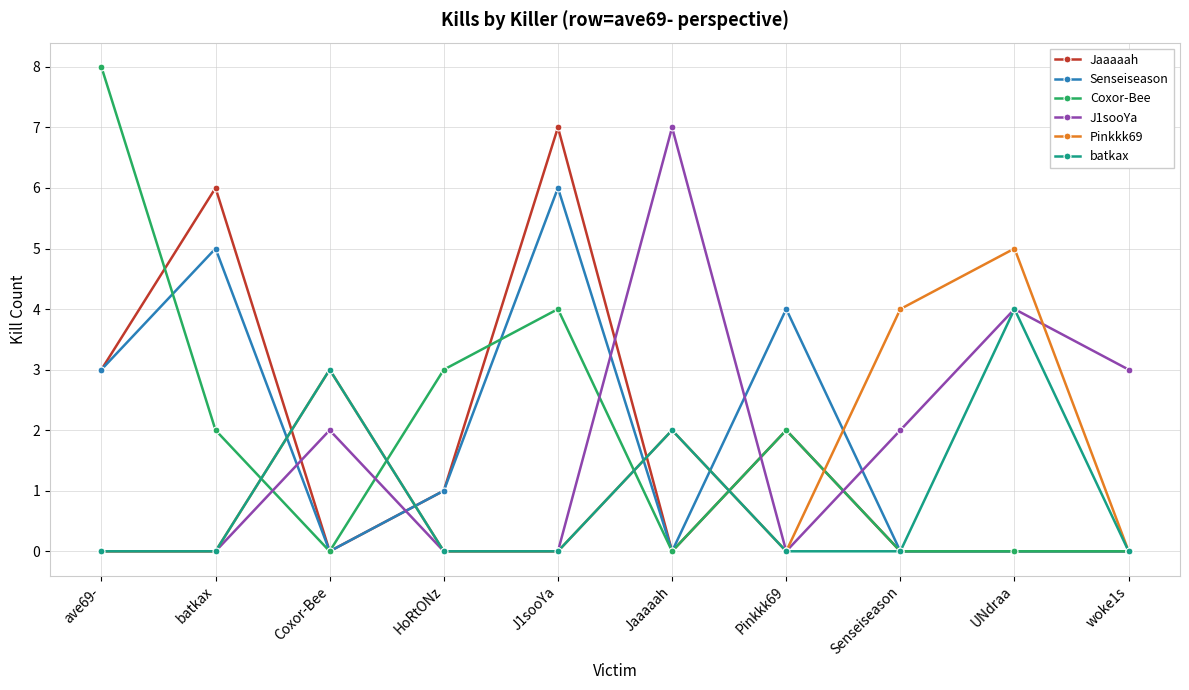

At which category does Pinkkk69 reach its first local peak?

Coxor-Bee